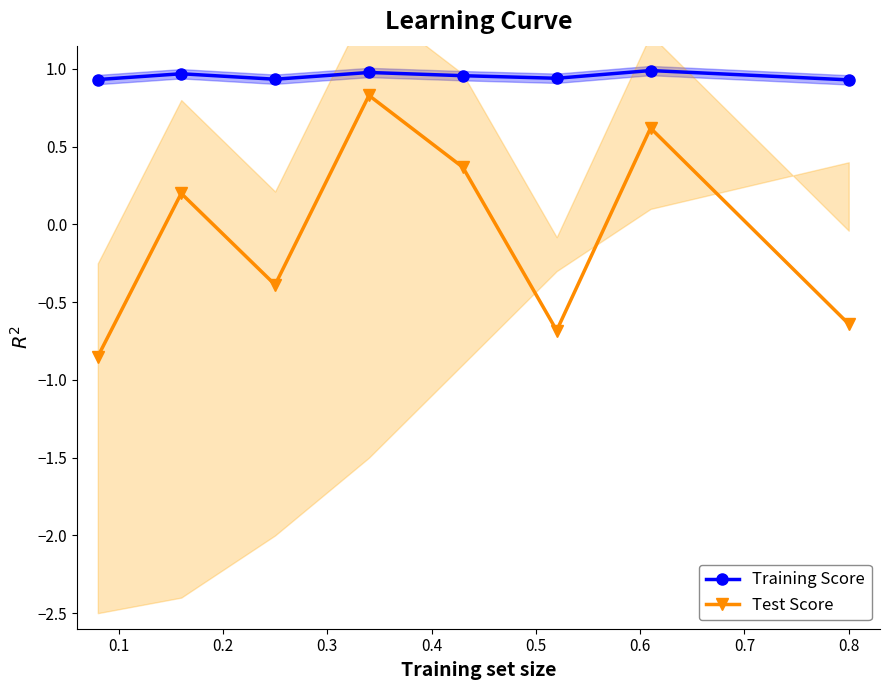

True or false: Test Score has more than 2 points higher than both neighbors.

True